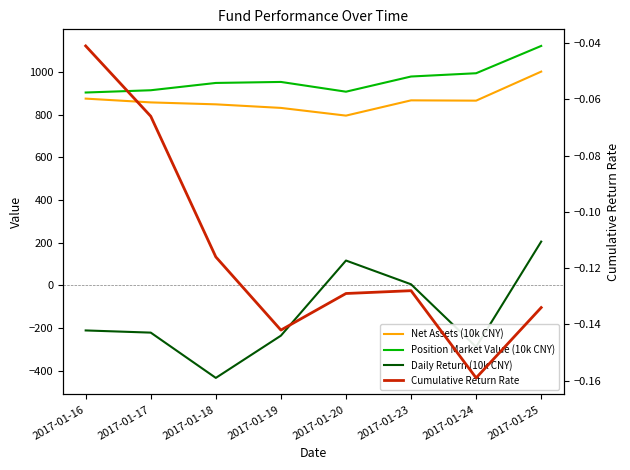

Reading left to right, transcribe all the data shown in this chart.

Net Assets (10k CNY): 874.4	856.6	847.6	830.9	794.8	866.2	864.8	1000.8
Position Market Value (10k CNY): 902.9	913.5	947.7	952.4	906.8	977.8	993.1	1120.9
Daily Return (10k CNY): -210.7	-220.9	-432.9	-235.1	116.5	5.3	-287.7	205.1
Cumulative Return Rate: -0.0	-0.1	-0.1	-0.1	-0.1	-0.1	-0.2	-0.1